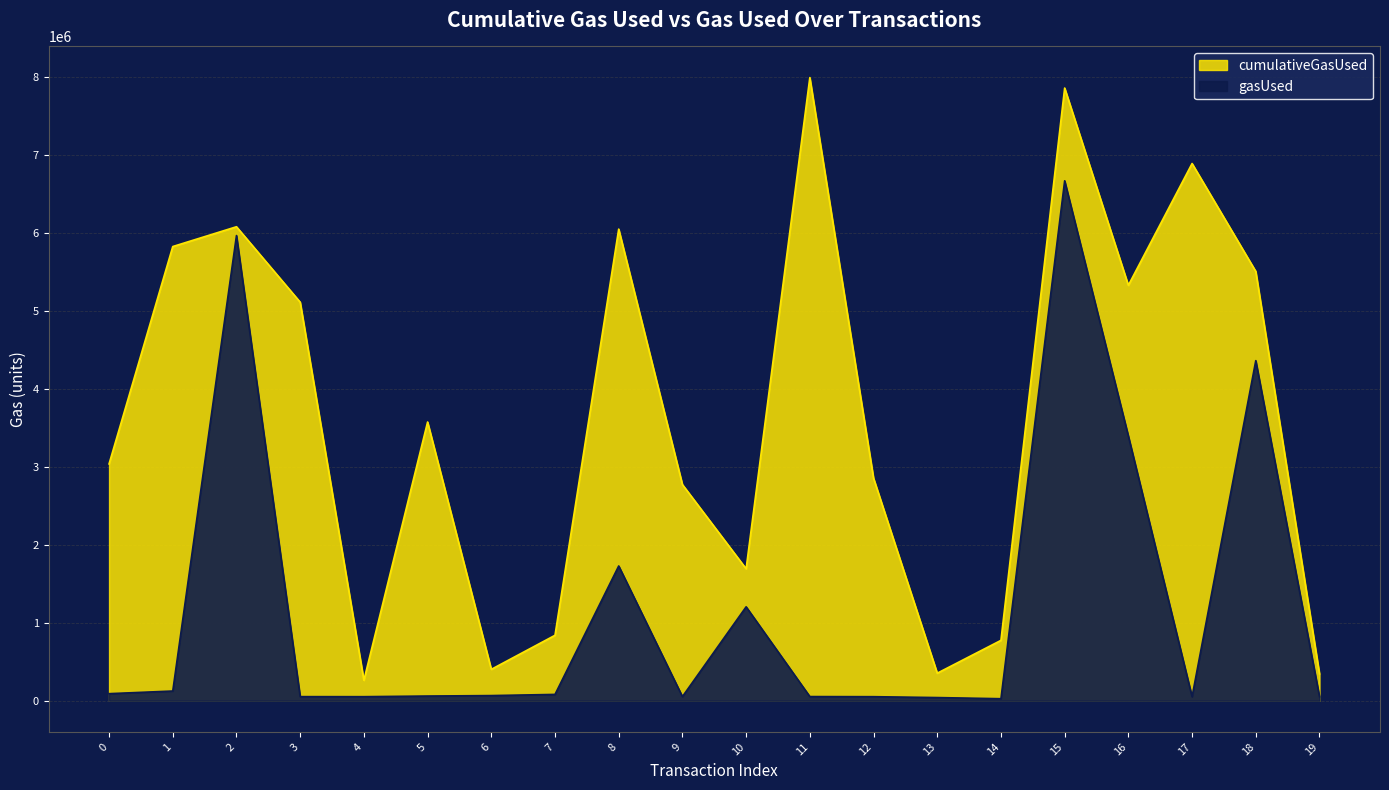

Which series has the widest spread of values?

cumulativeGasUsed